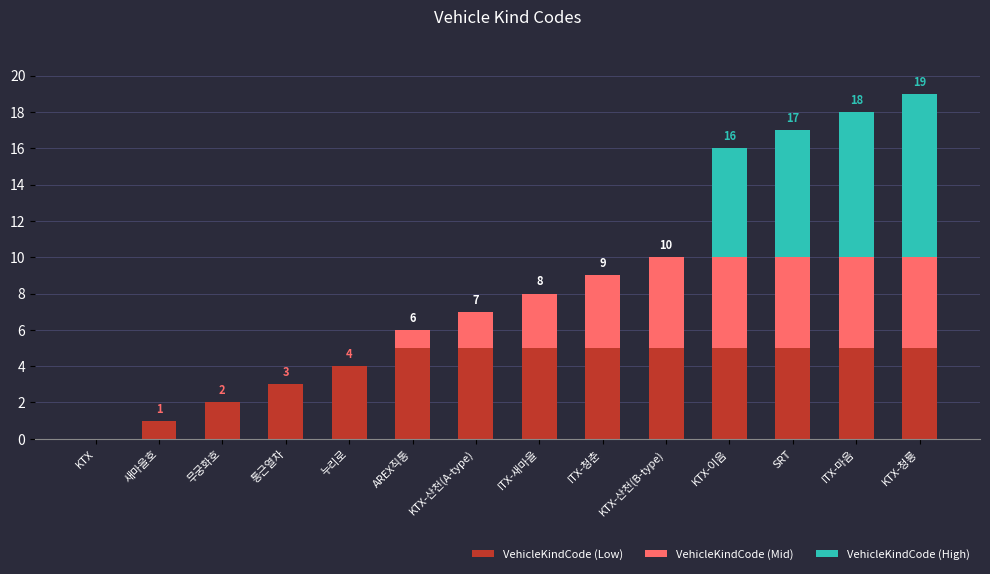

What is the sum of the VehicleKindCode (Low) values at KTX and SRT?

5